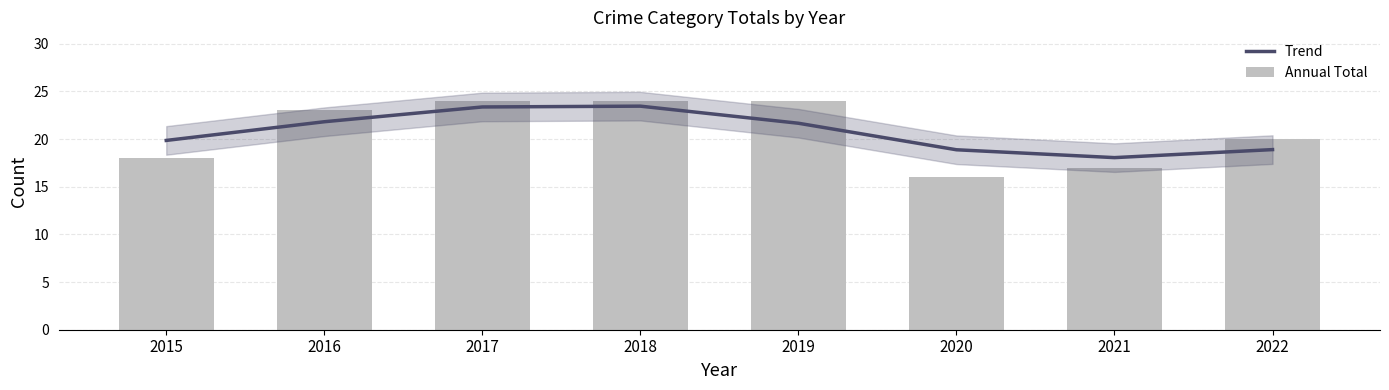

Where does the Trend series first go above 21?

2016